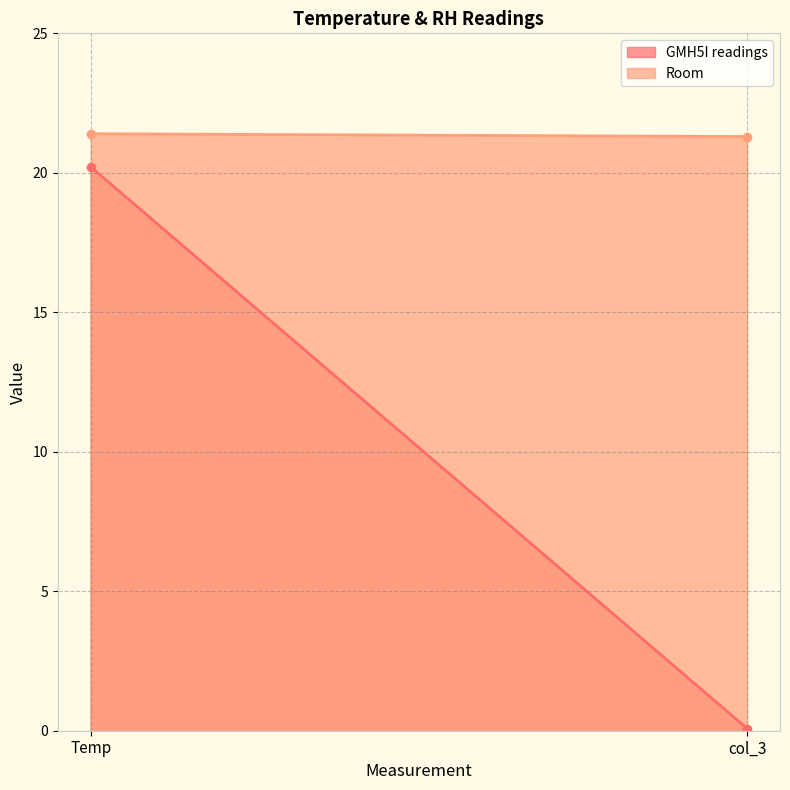

Rank the series by their maximum value, from lowest to highest.

GMH5I readings, Room